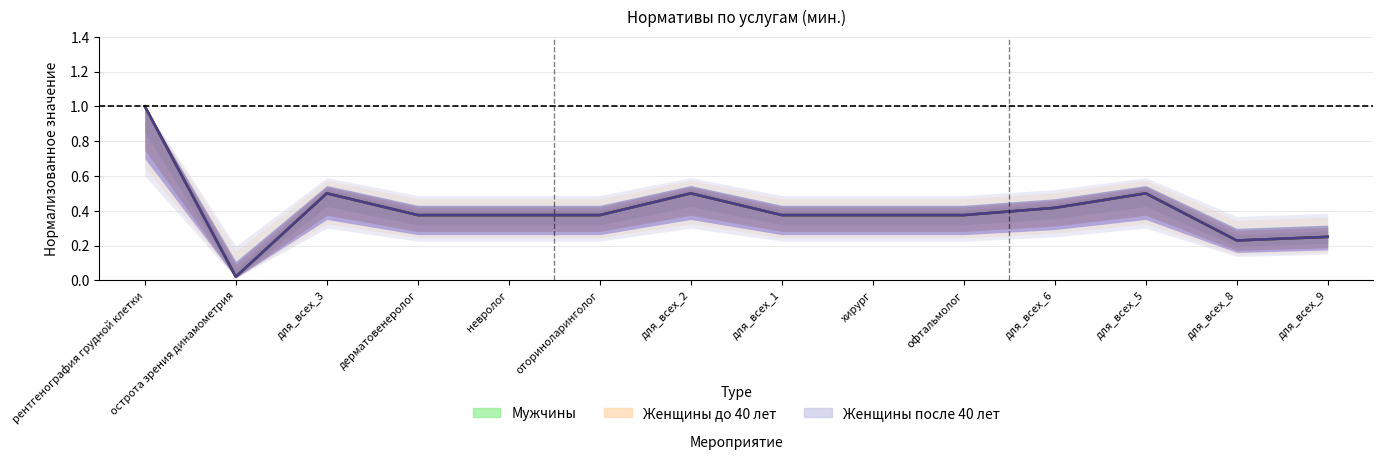

How many lines are shown in the chart?

3